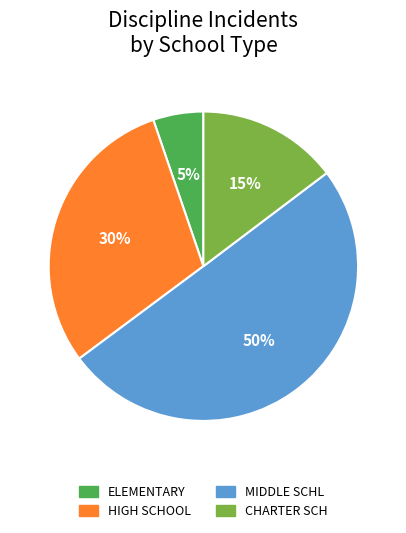

Between CHARTER SCH and MIDDLE SCHL, which is larger?

MIDDLE SCHL